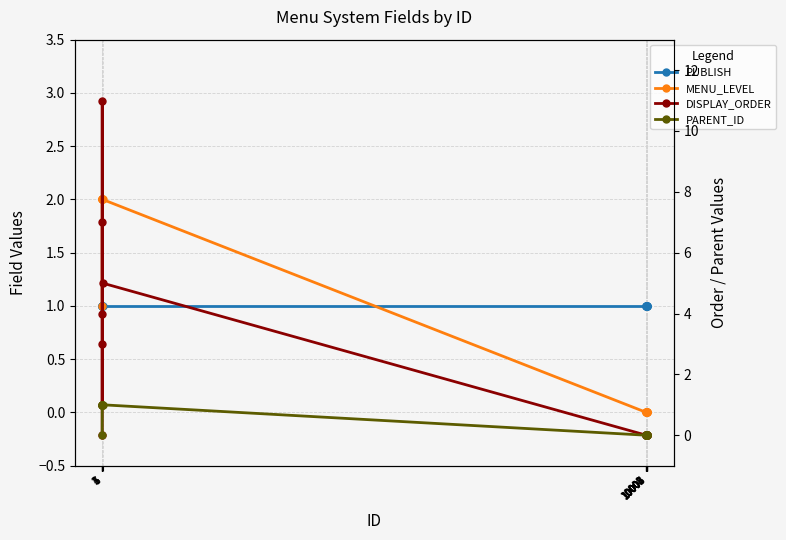

True or false: PUBLISH has more than 0 points higher than both neighbors.

False